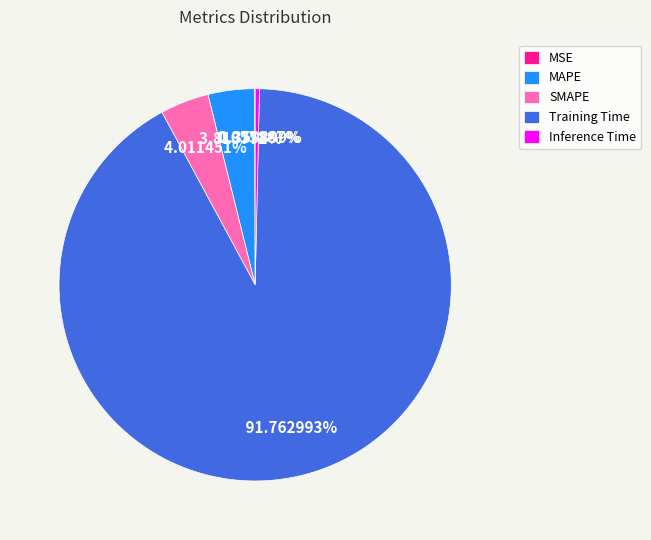

To the nearest percent, what portion does MAPE represent?

4%